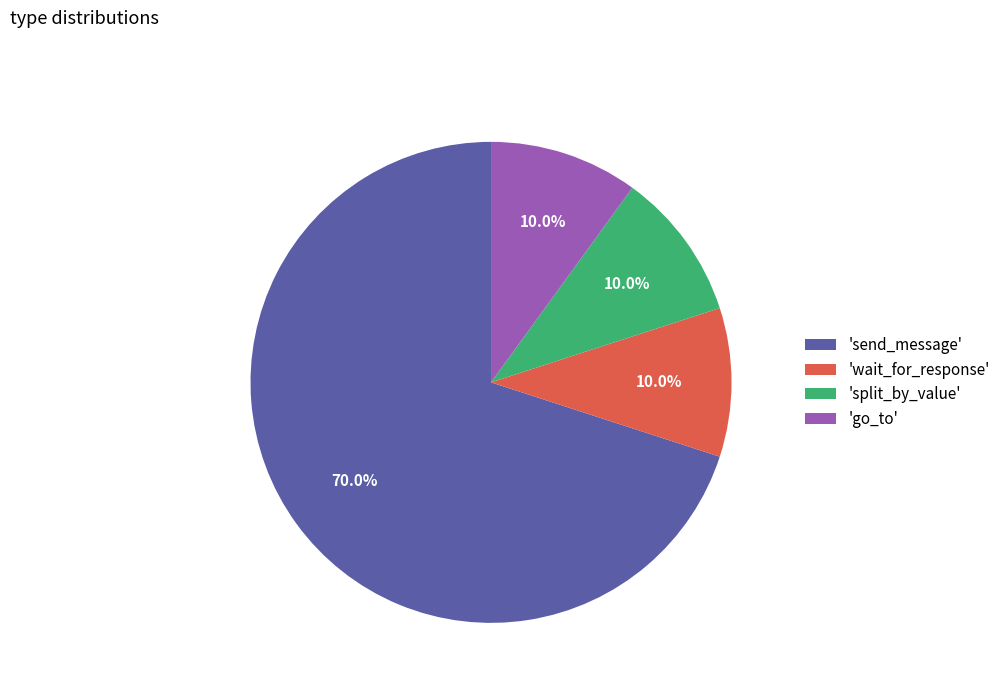

What is the largest slice in the pie chart?

'send_message'